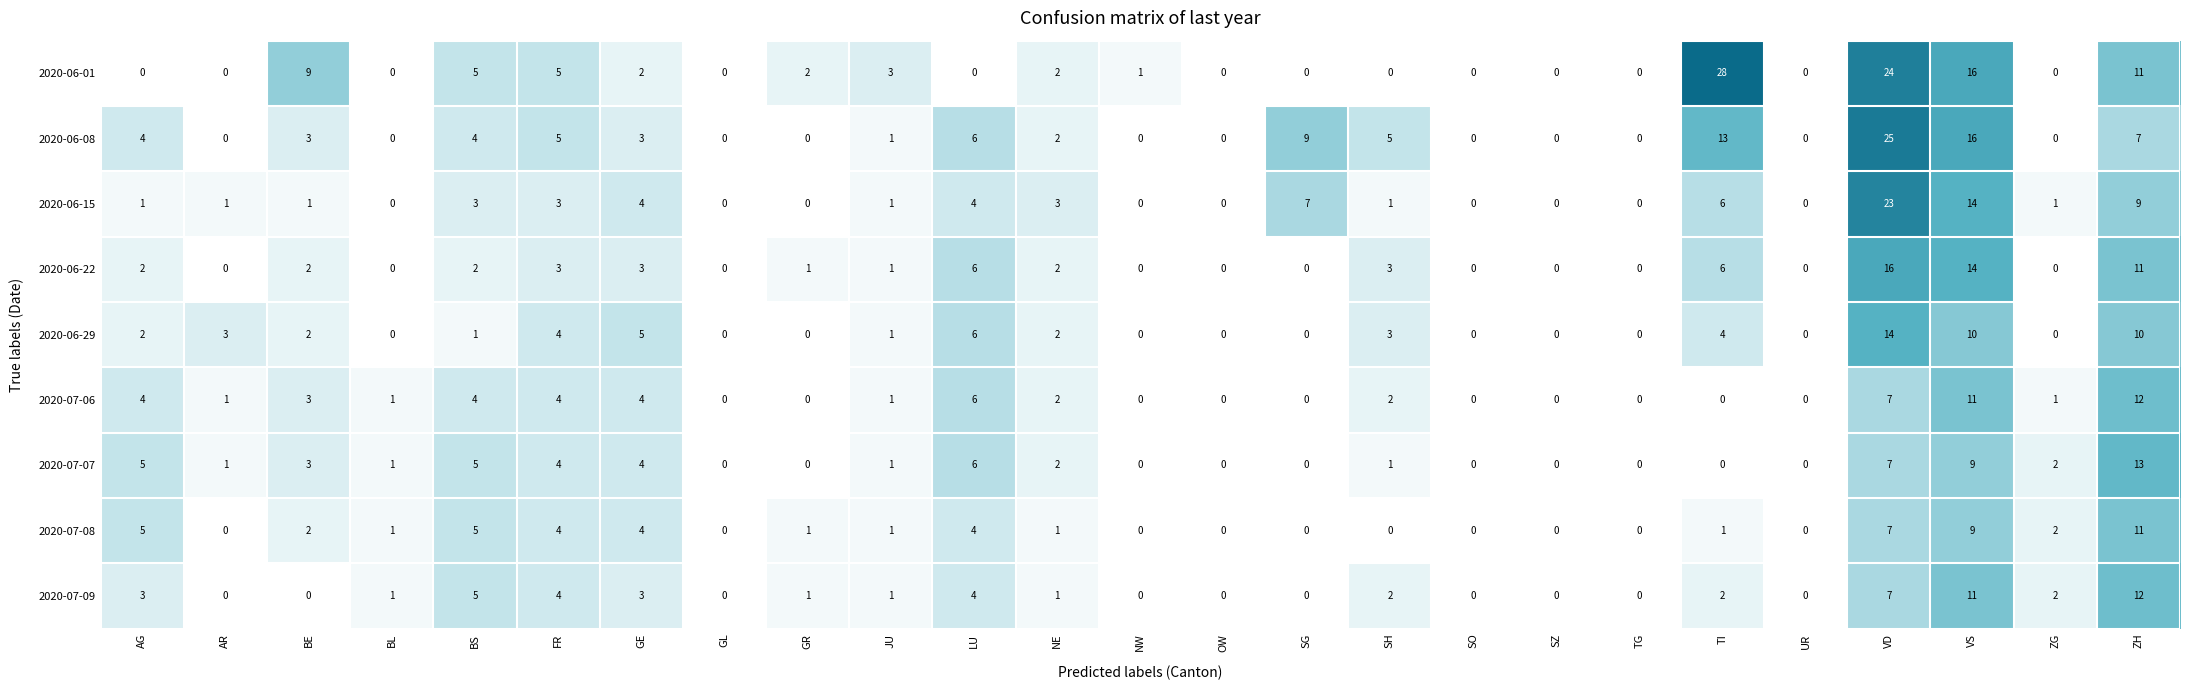

Between SG and TG, which series saw the biggest shift?

2020-06-08